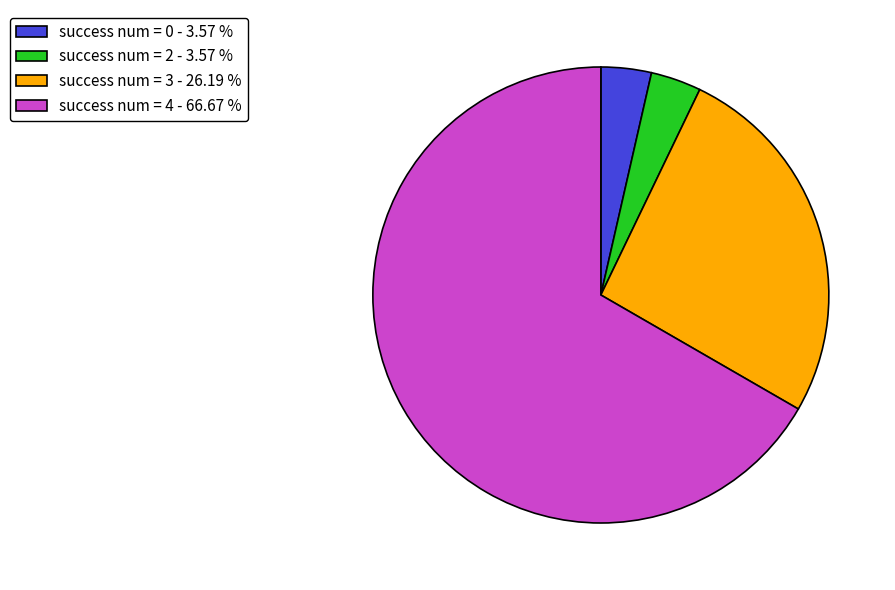

How many segments does this pie chart have?

4